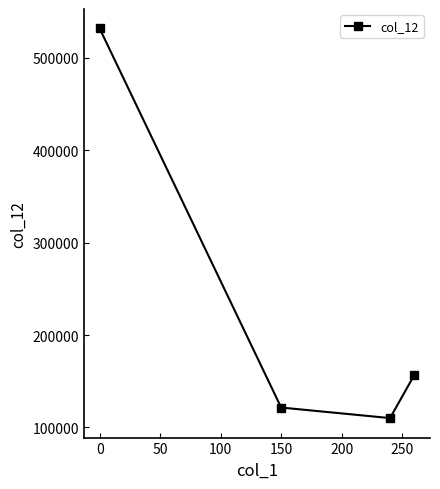

True or false: the data has more than 0 interior local peaks.

False